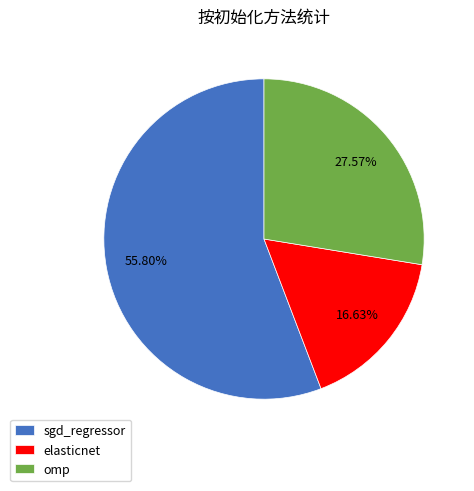

What is the largest slice in the pie chart?

sgd_regressor